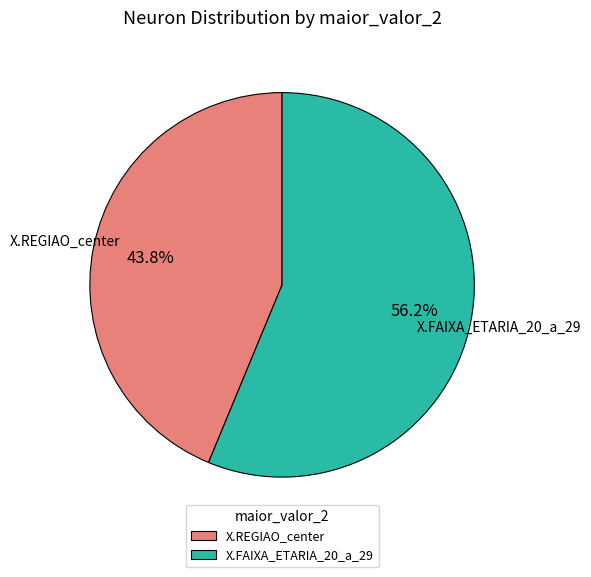

Which category has the smallest portion of the pie?

X.REGIAO_center